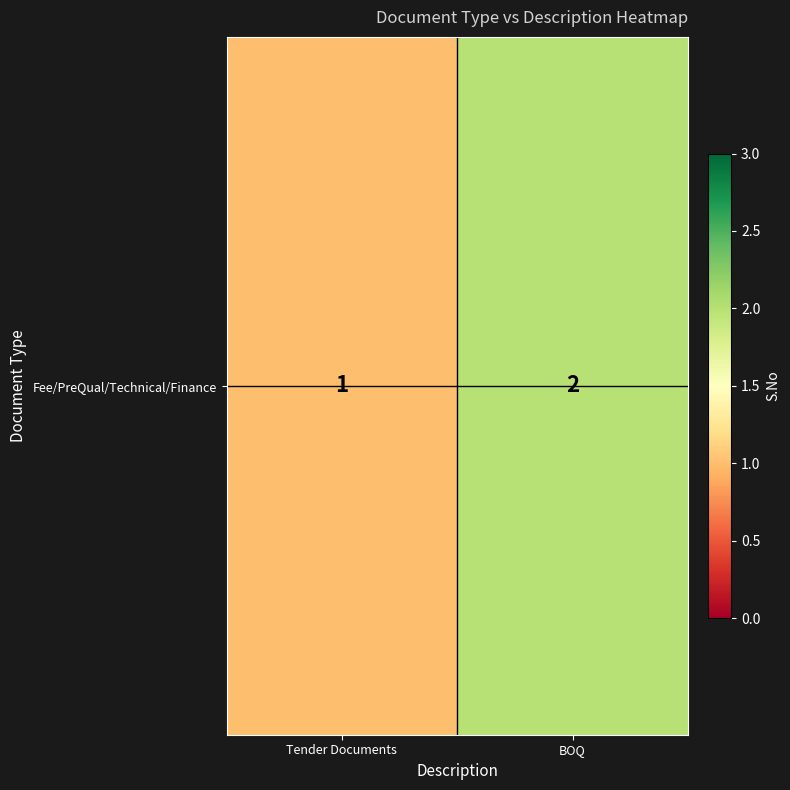

What is the maximum value shown in the chart?

2